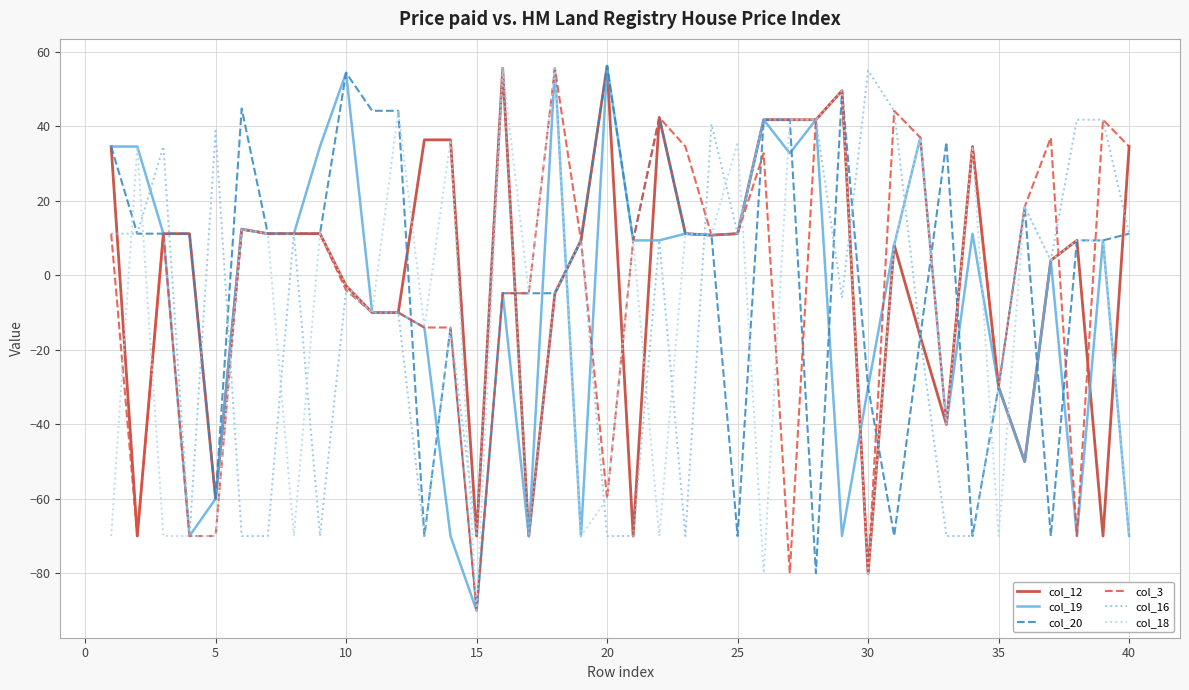

What is the highest value of the col_20 series?

56.2